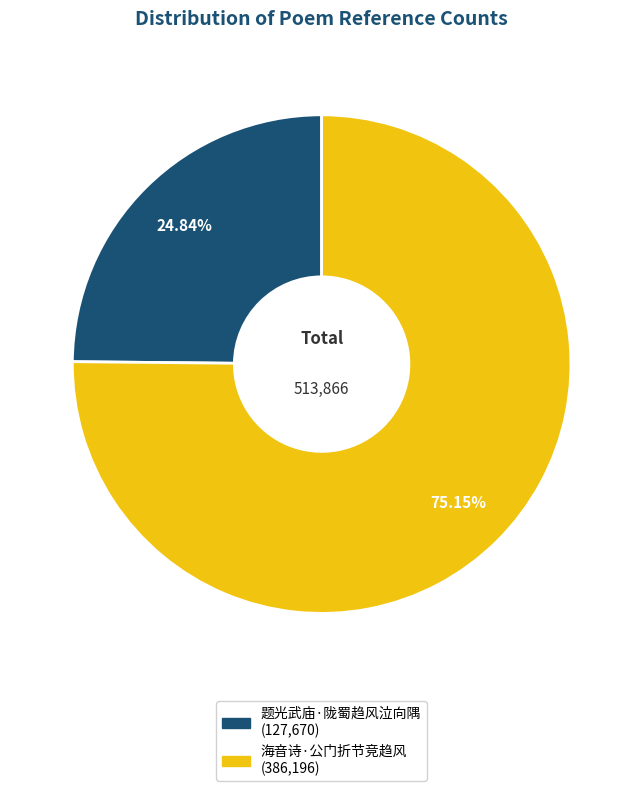

Combined, do 题光武庙·陇蜀趋风泣向隅 and 海音诗·公门折节竞趋风 account for over 50%?

Yes